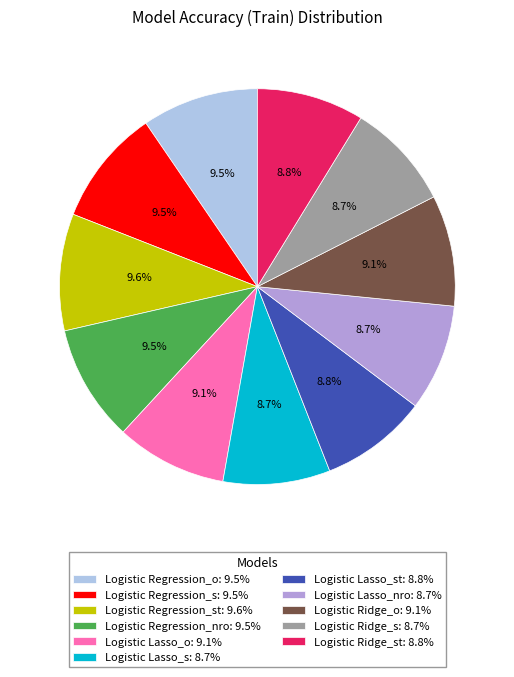

Between Logistic Ridge_s: 8.7% and Logistic Regression_s: 9.5%, which is larger?

Logistic Regression_s: 9.5%